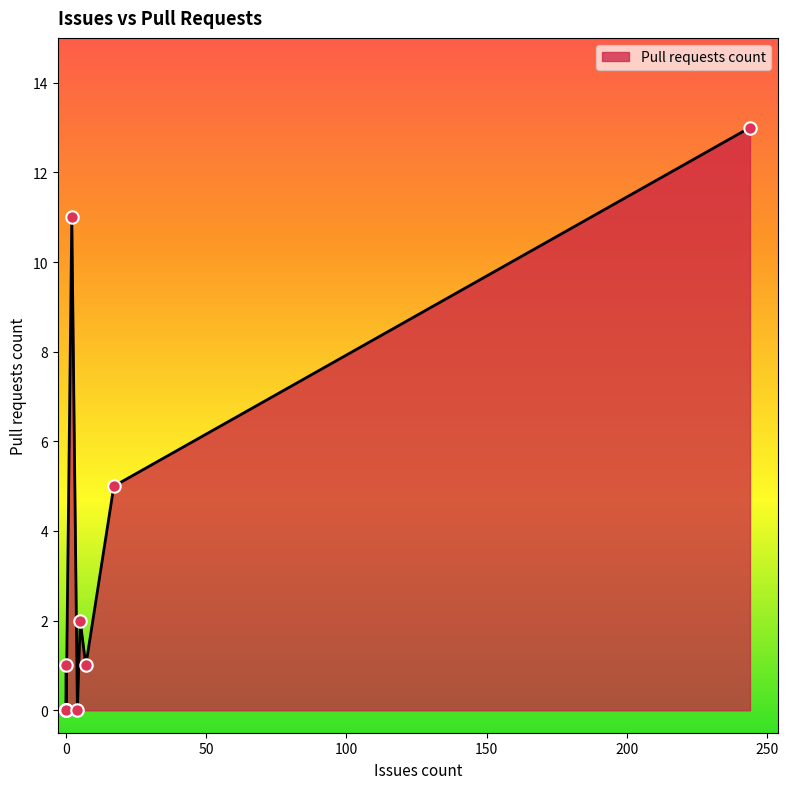

Between 0 and 2, which is larger?

2